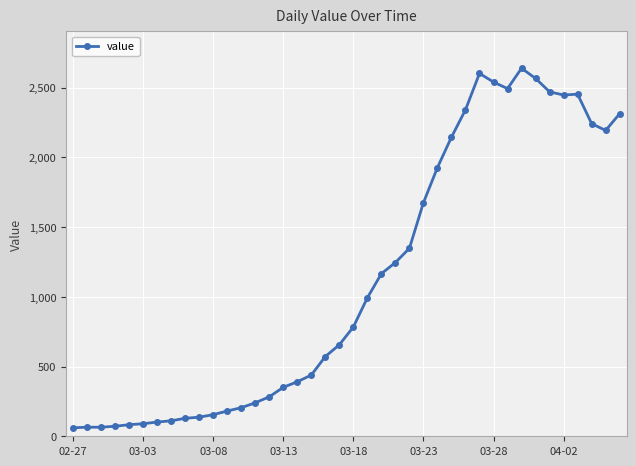

True or false: the data has more than 0 interior local peaks.

True